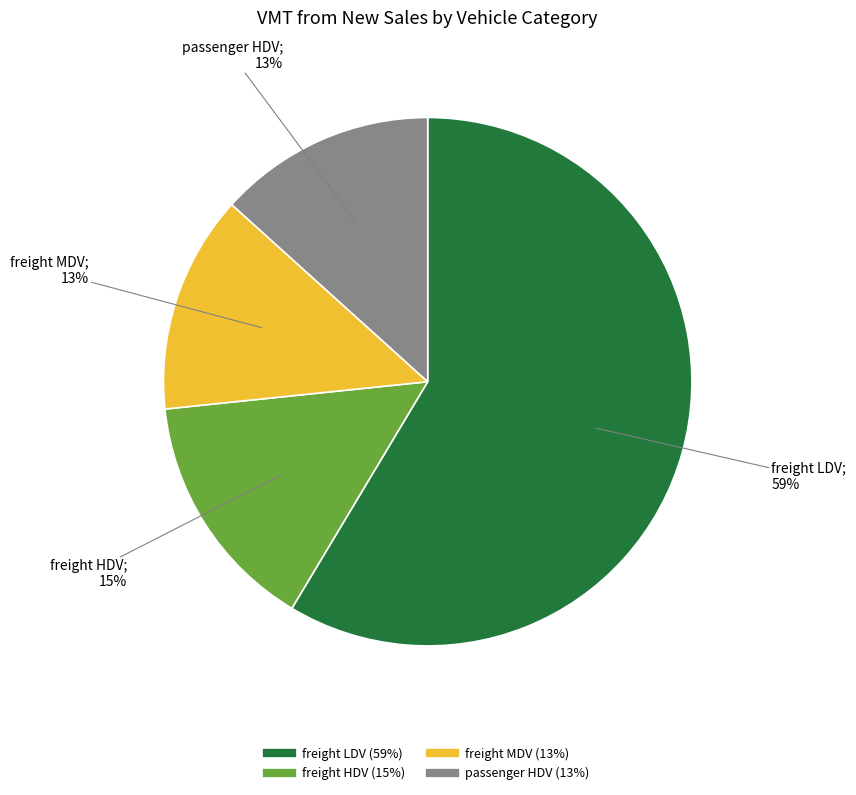

Is the sum of freight MDV and passenger HDV greater than half?

No